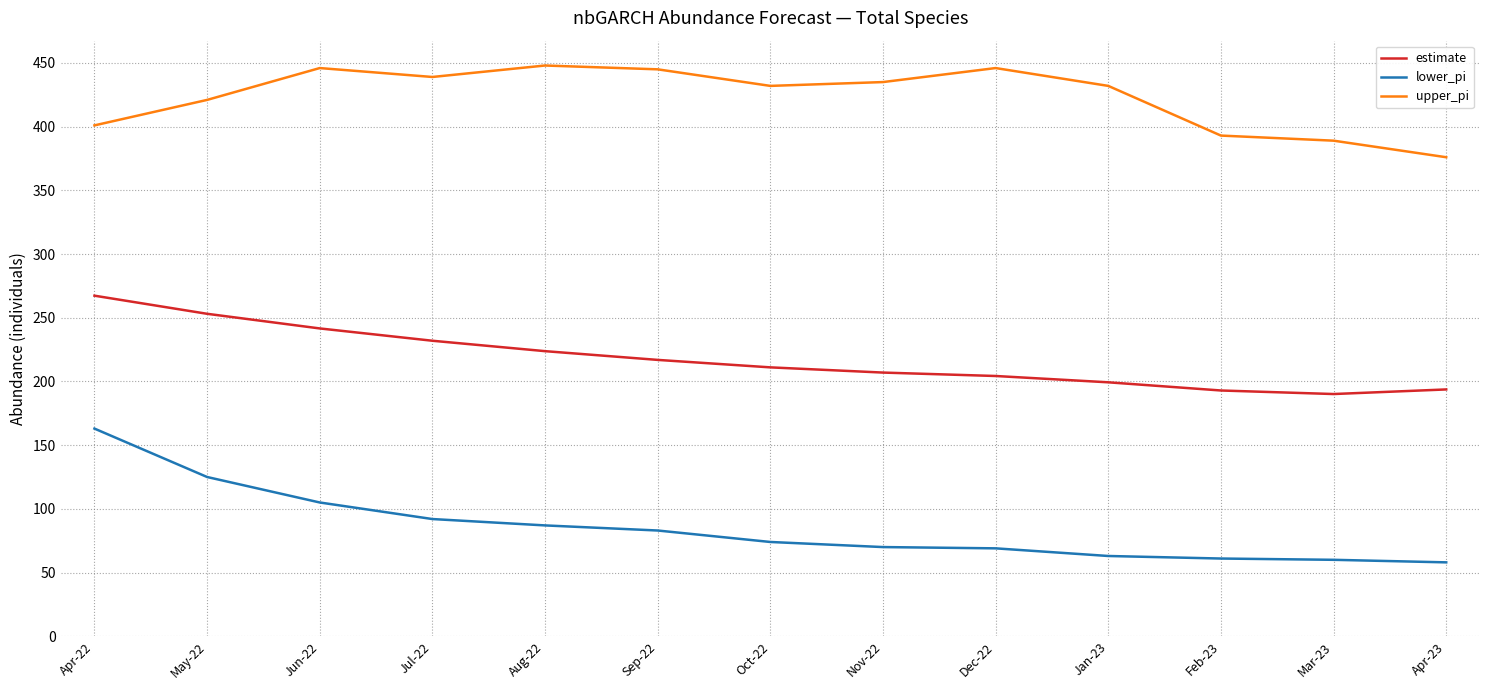

Which category has the highest value in the lower_pi series?

Apr-22